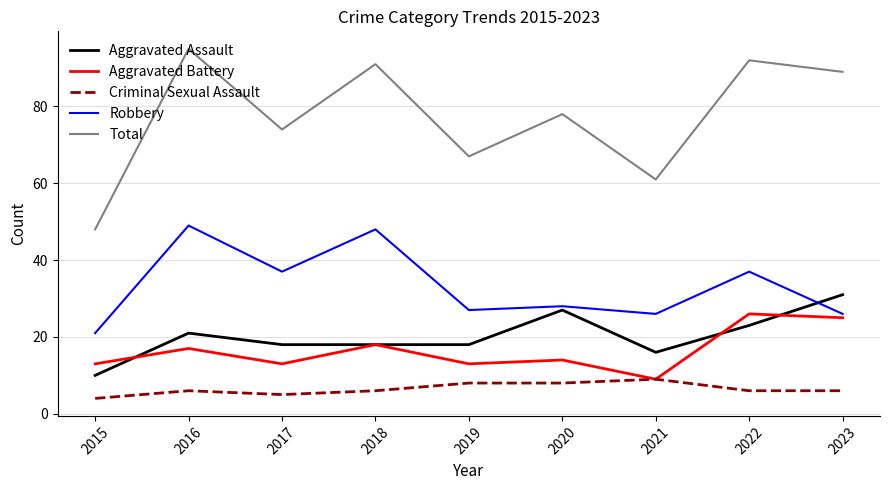

What is the difference between the Aggravated Battery values at 2016 and 2019?

4